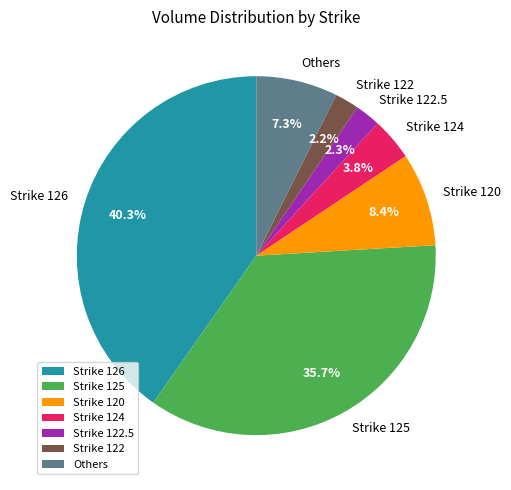

What portion of the pie excludes Strike 122.5?

97.7%